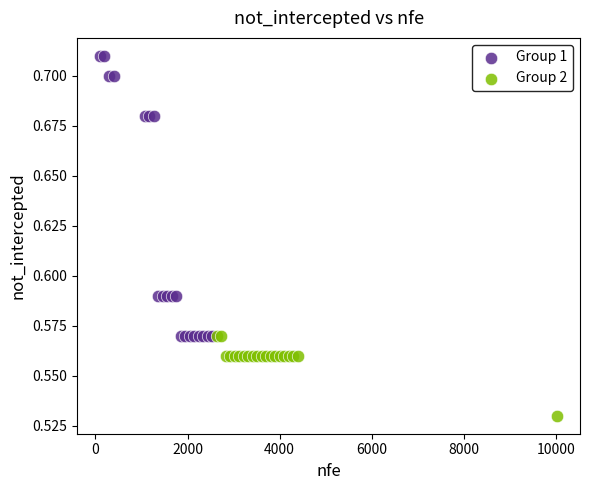

Which series reaches the minimum Y coordinate?

Group 2